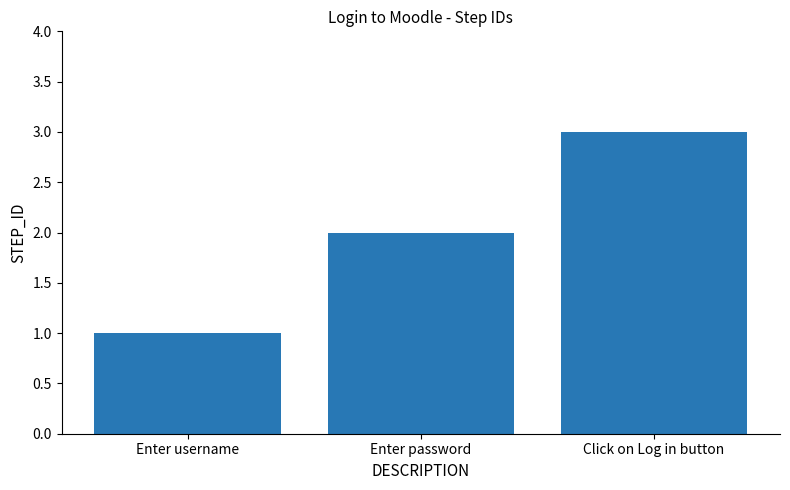

What is the maximum value shown in the chart?

3